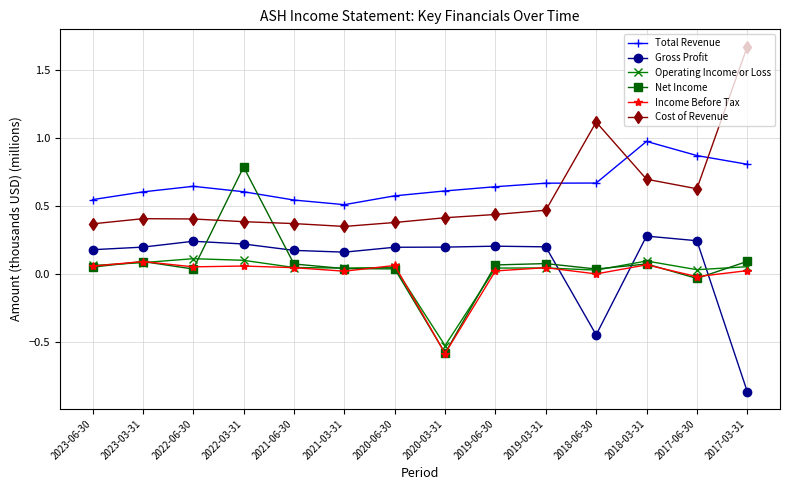

In Gross Profit, how many points are higher than both neighbors (excluding endpoints)?

3